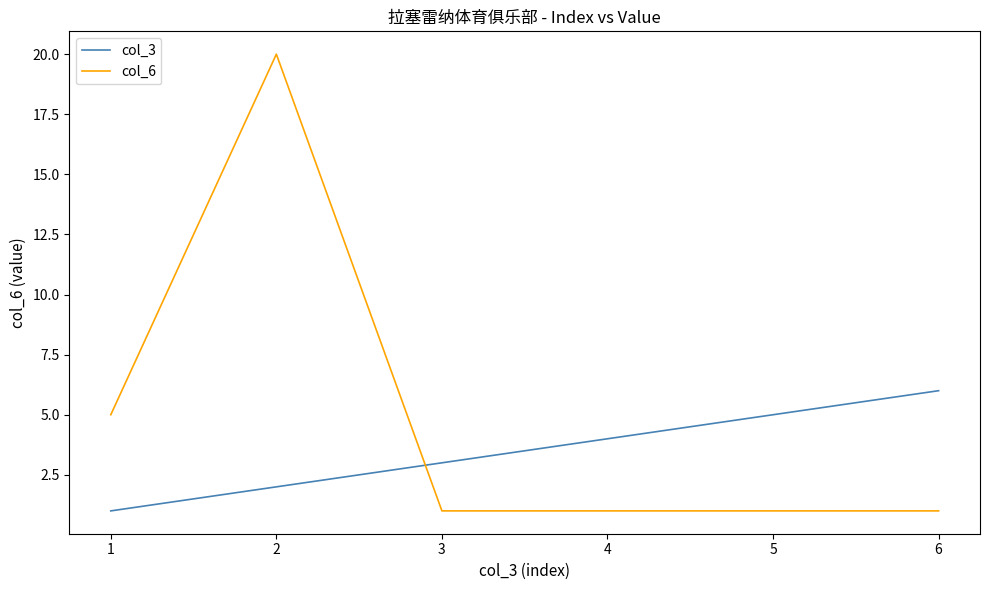

How many lines are shown in the chart?

2